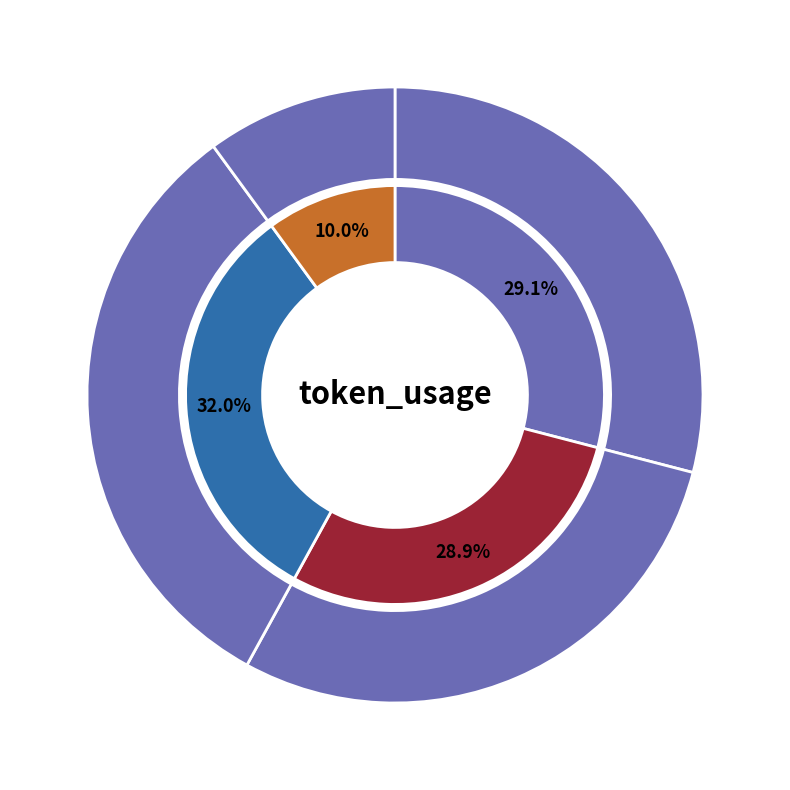

To the nearest percent, what percentage of the pie is 0?

29%